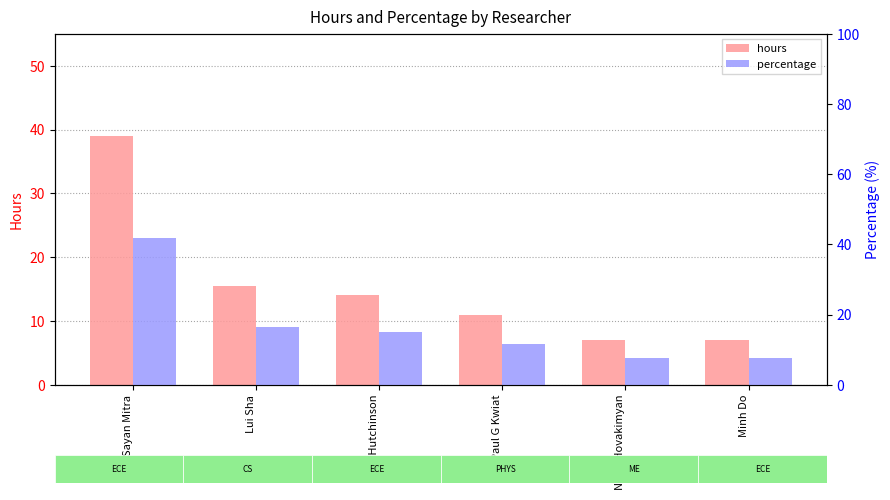

What is the difference between the maximum and minimum values in the hours series?

32.0